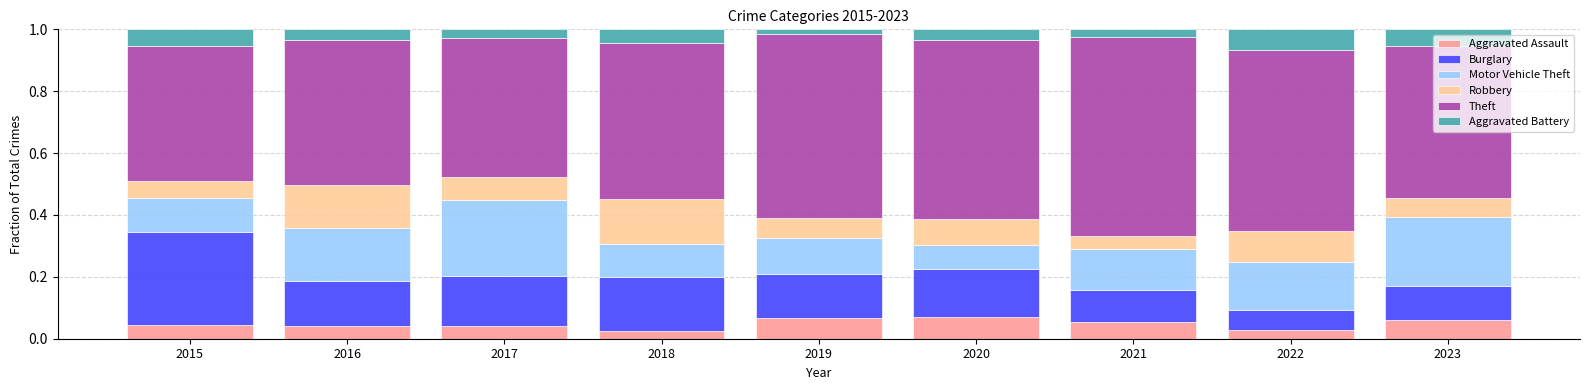

What is the total value across all series at 2018?

1.0